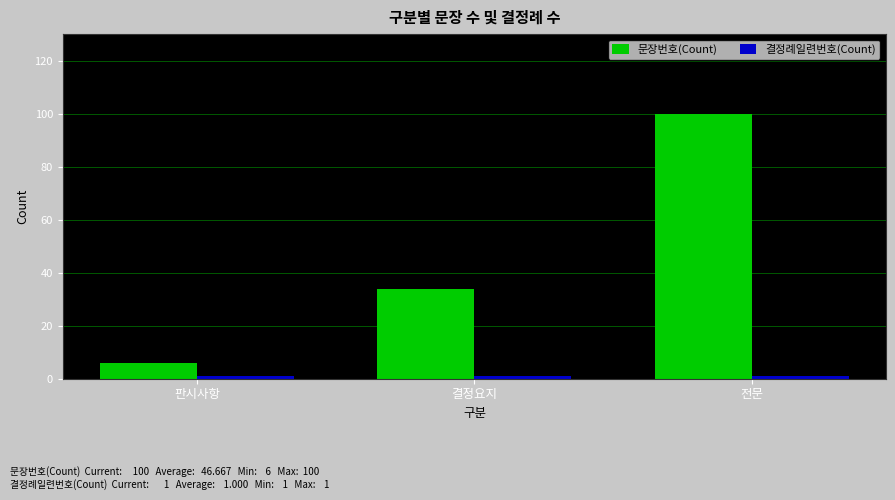

What is the smallest value displayed?

1